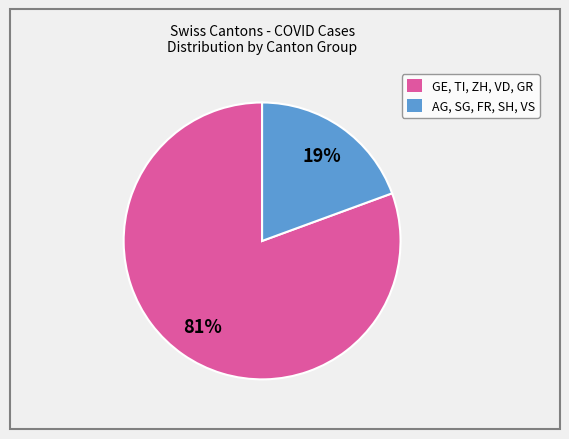

Is there any slice that represents more than half of the pie?

Yes